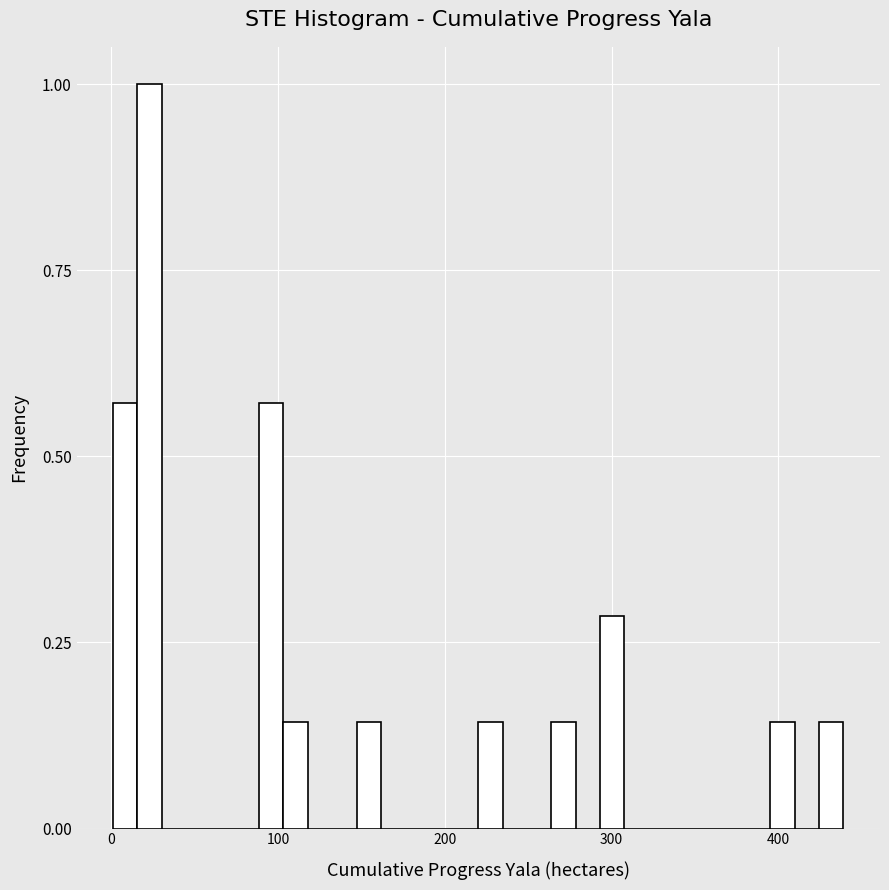

Around what value on the x-axis is the tallest bar? Give the approximate position of its centre, as read against the axis.

20